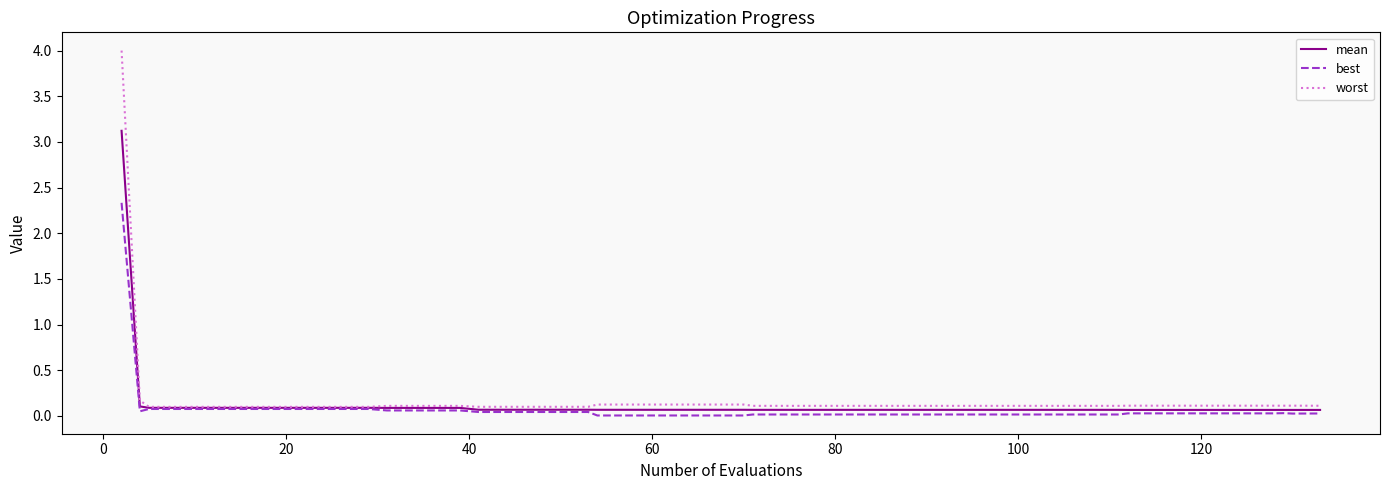

What is the maximum value shown in the chart?

4.0